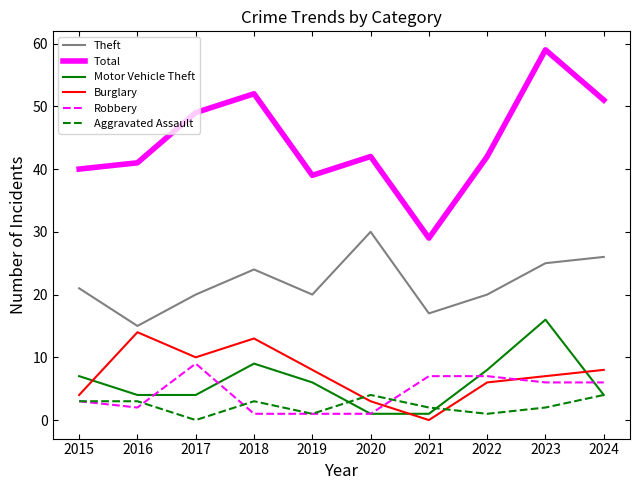

True or false: Theft and Total intersect in this chart.

False